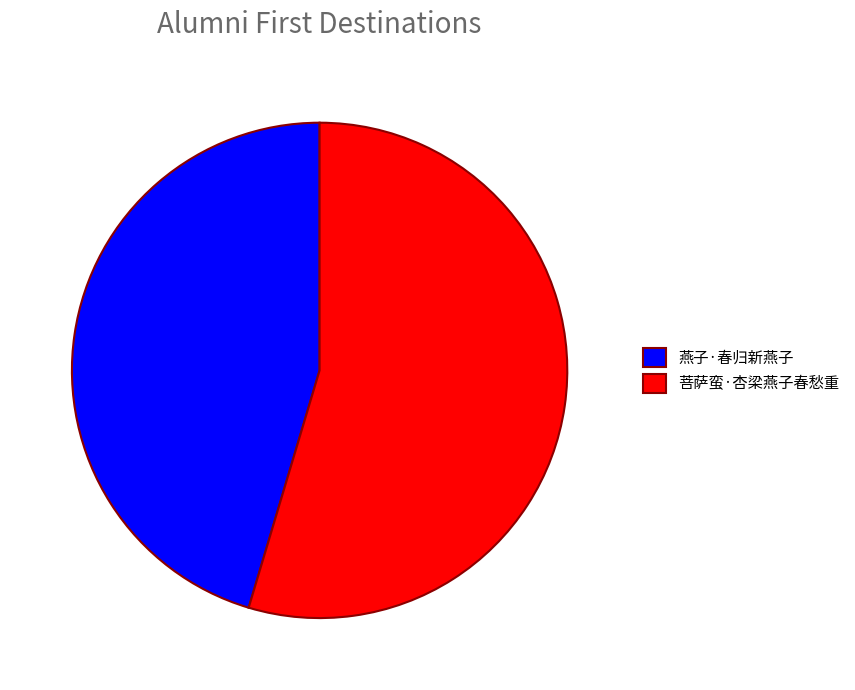

Which has a higher value, 燕子·春归新燕子 or 菩萨蛮·杏梁燕子春愁重?

菩萨蛮·杏梁燕子春愁重